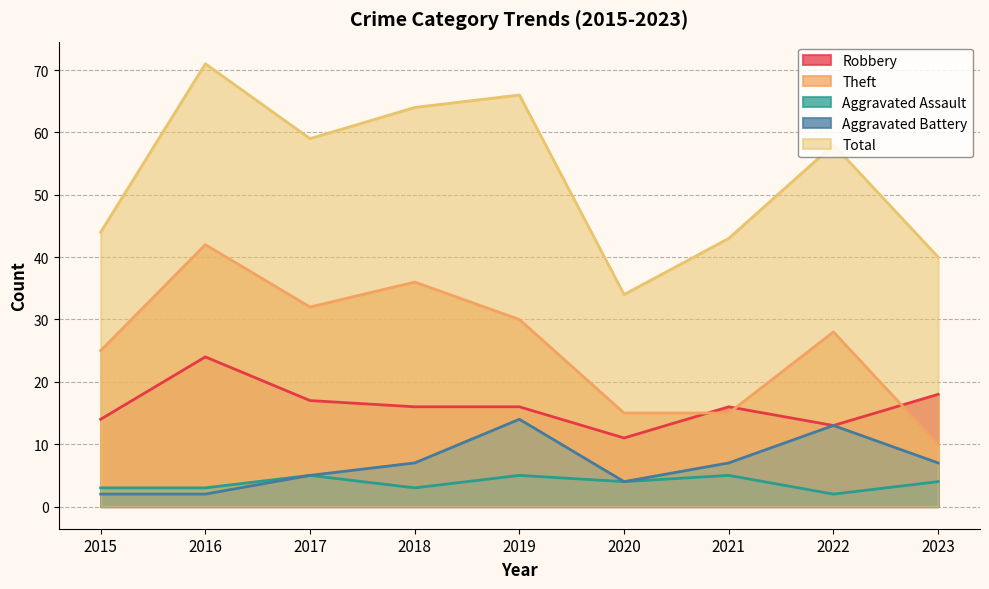

How many lines are shown in the chart?

5